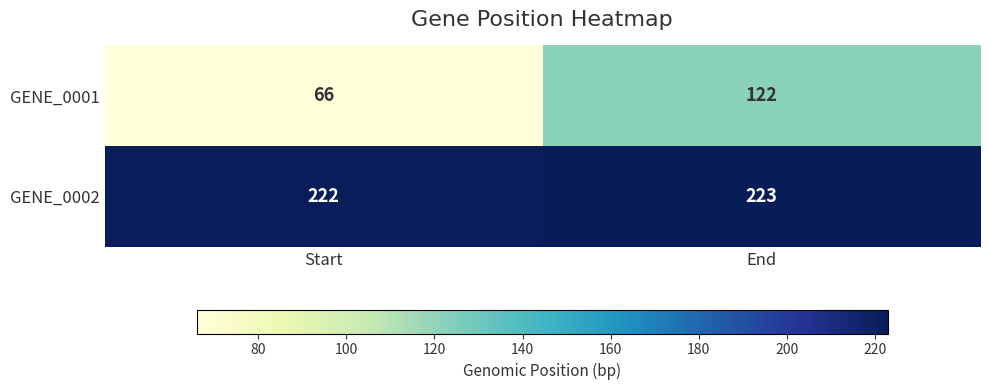

Which series has the largest range (max minus min)?

GENE_0001